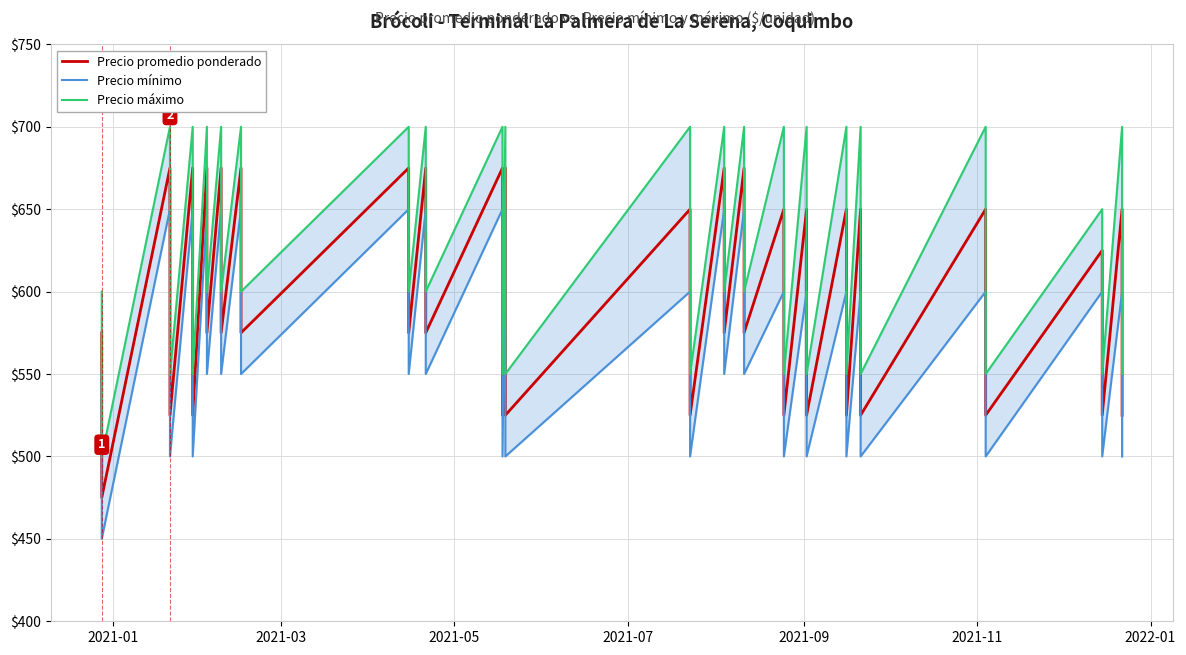

How many distinct data groups are displayed?

3